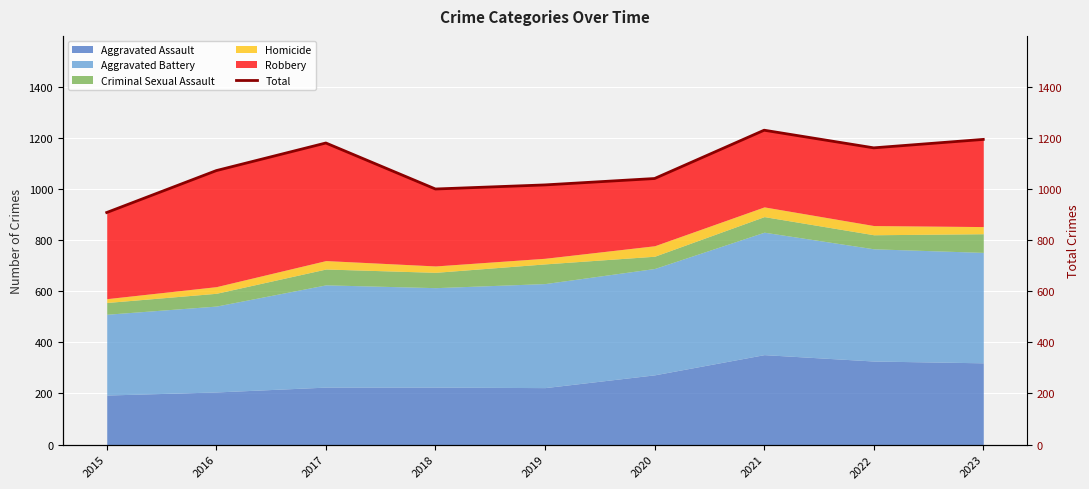

Which has a higher value, 2022 or 2021?

2021